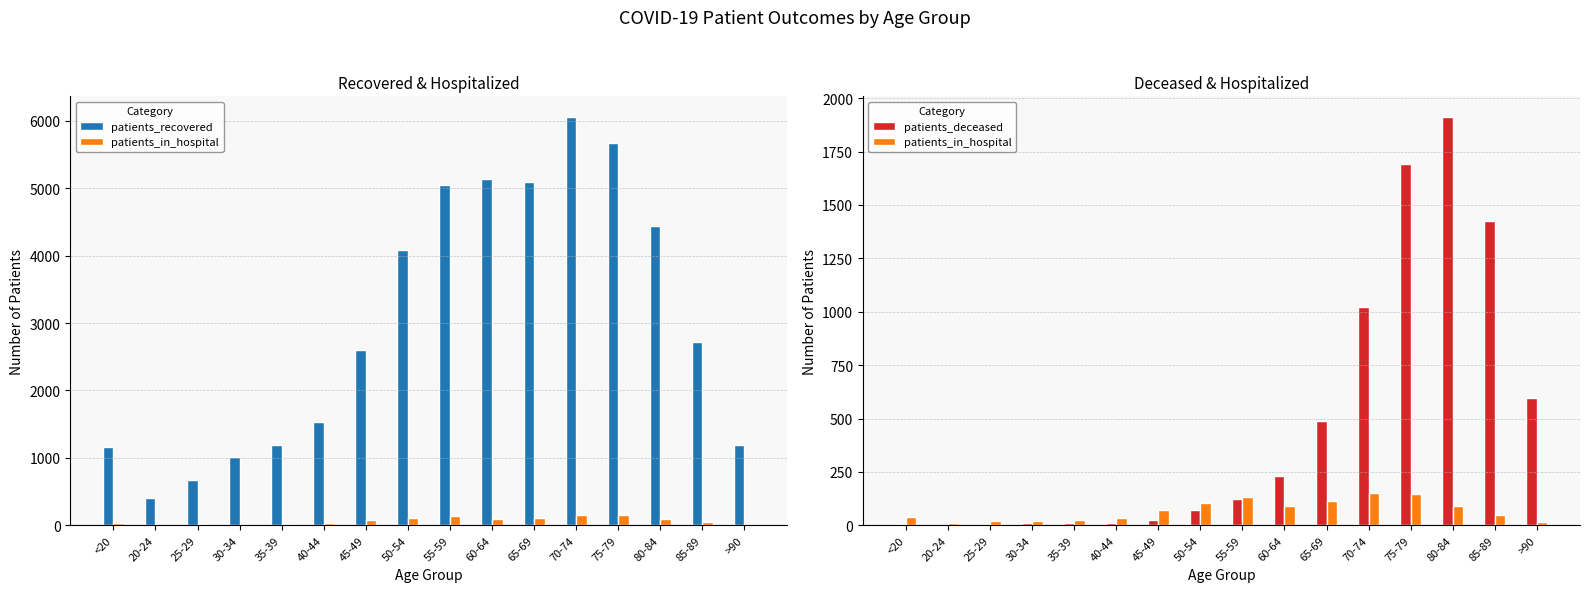

How many values in the patients_in_hospital series are below 73?

8